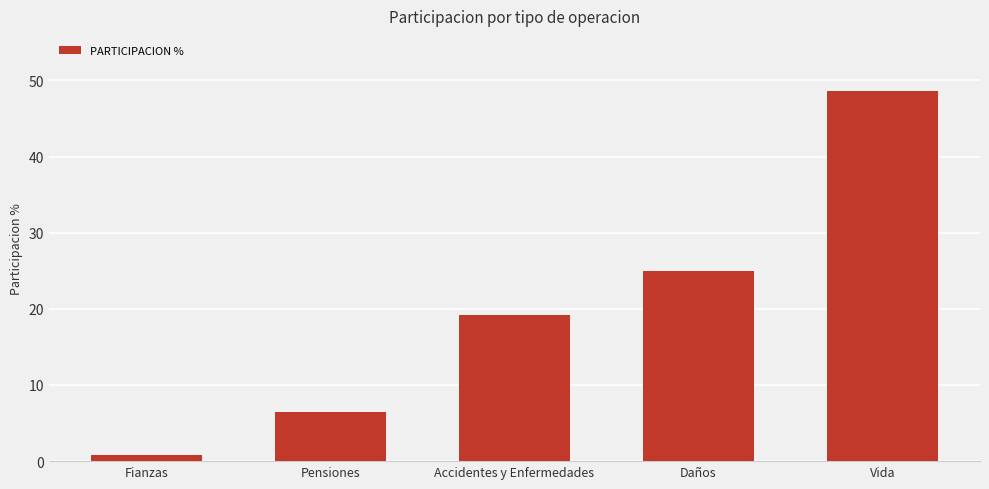

Rank the categories by value from highest to lowest.

Vida, Daños, Accidentes y Enfermedades, Pensiones, Fianzas